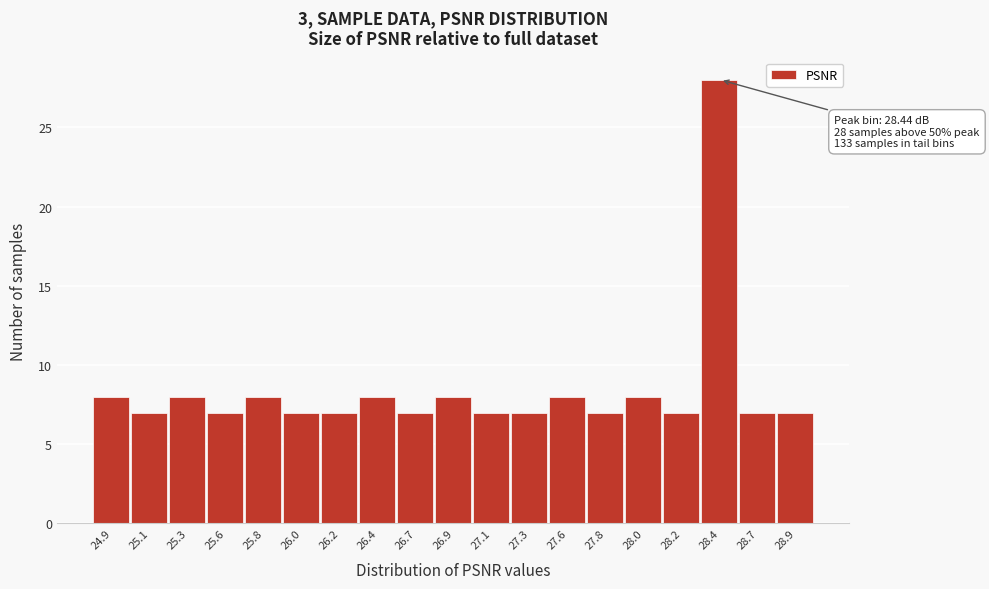

Over which range of the x-axis is the bar tallest?

28.35 to 28.55